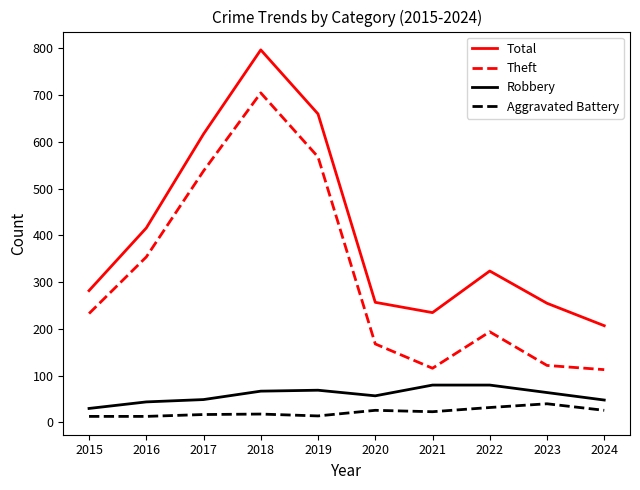

True or false: Aggravated Battery has a value of 26 at 2024.

True